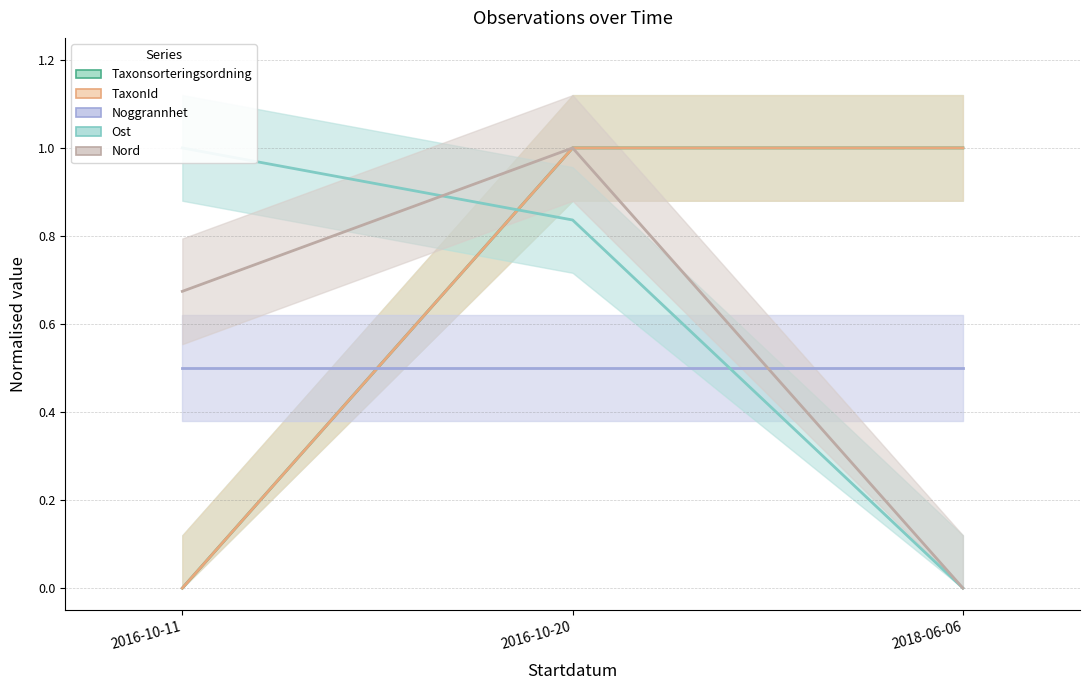

How many lines are shown in the chart?

4